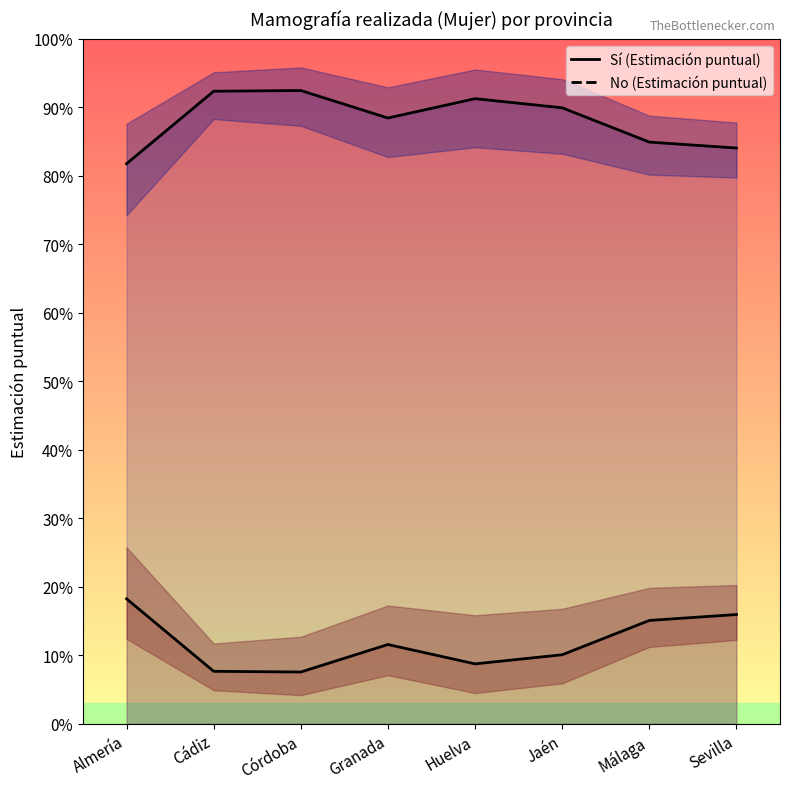

Rank the series by their average value, from lowest to highest.

No (Estimación puntual), Sí (Estimación puntual)